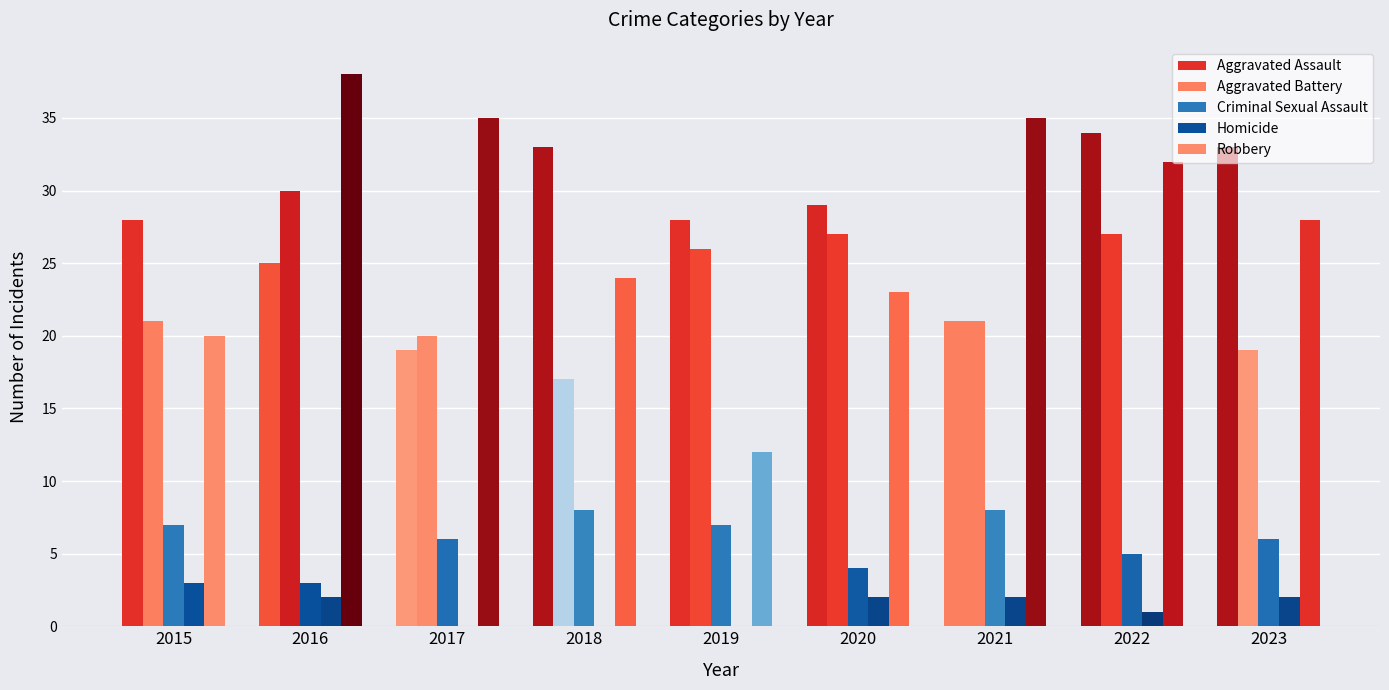

Does the chart contain stacked bars?

No